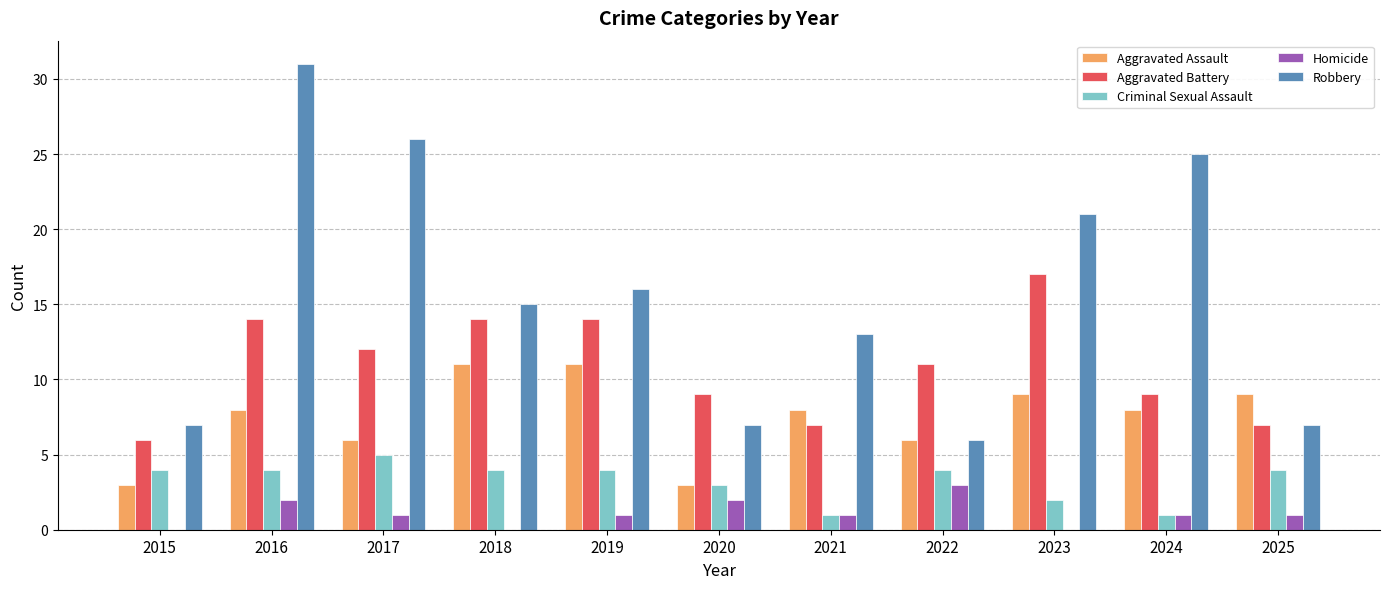

What is the average value of the Homicide series?

1